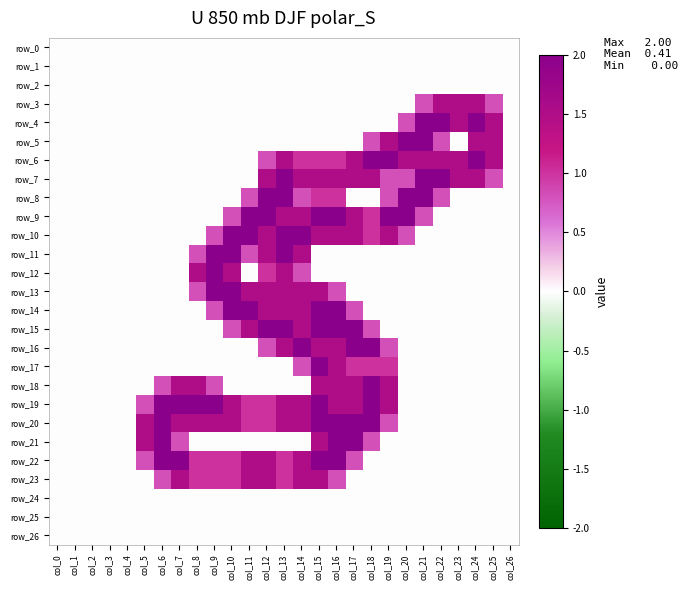

Rank the categories by row_25 value from highest to lowest.

col_0, col_1, col_2, col_3, col_4, col_5, col_6, col_7, col_8, col_9, col_10, col_11, col_12, col_13, col_14, col_15, col_16, col_17, col_18, col_19, col_20, col_21, col_22, col_23, col_24, col_25, col_26